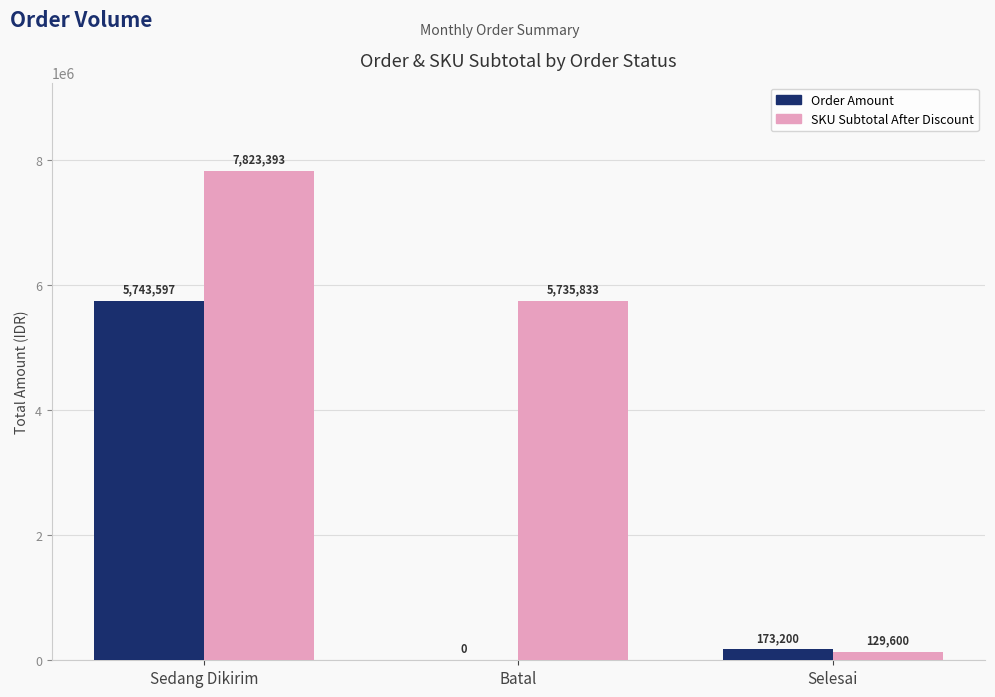

Which series has the largest total across all categories?

SKU Subtotal After Discount